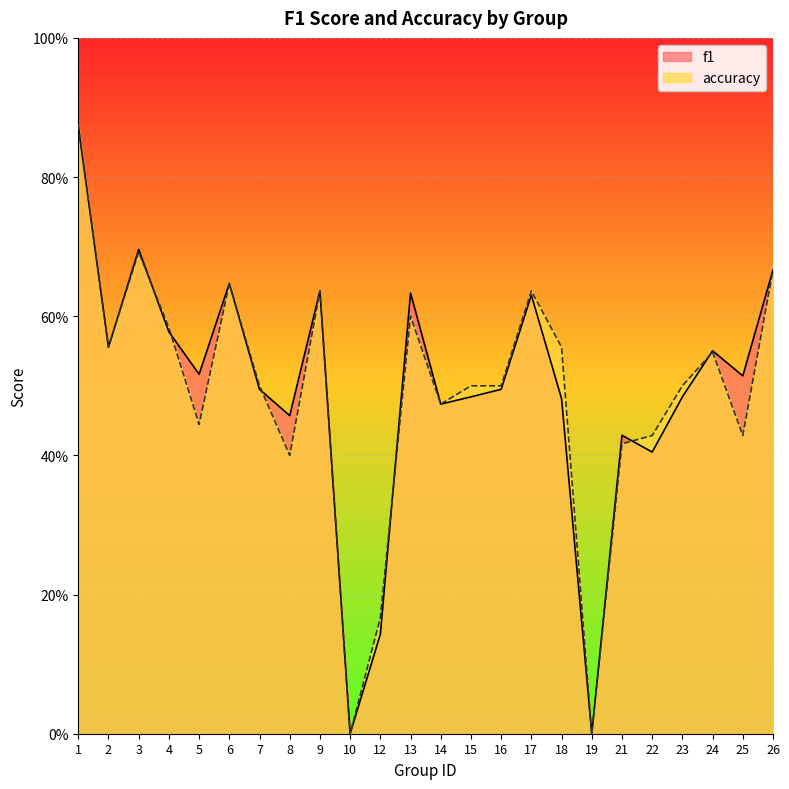

Does the chart display data point markers on the line(s)?

No